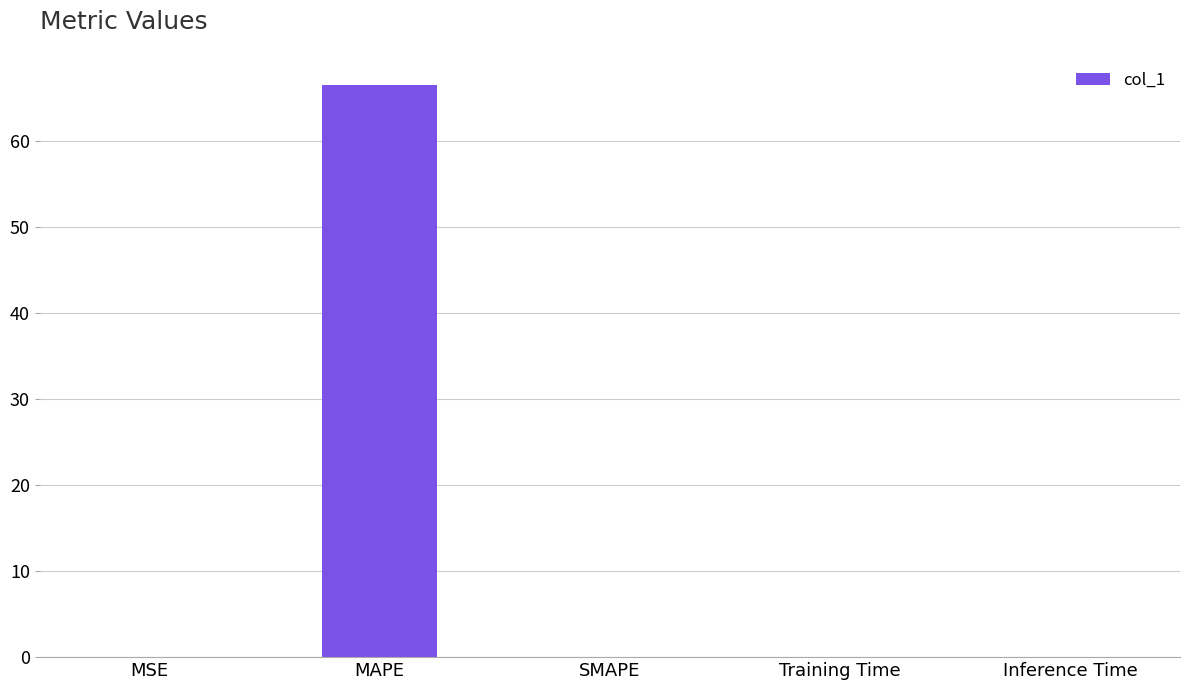

Are the bars horizontal?

No